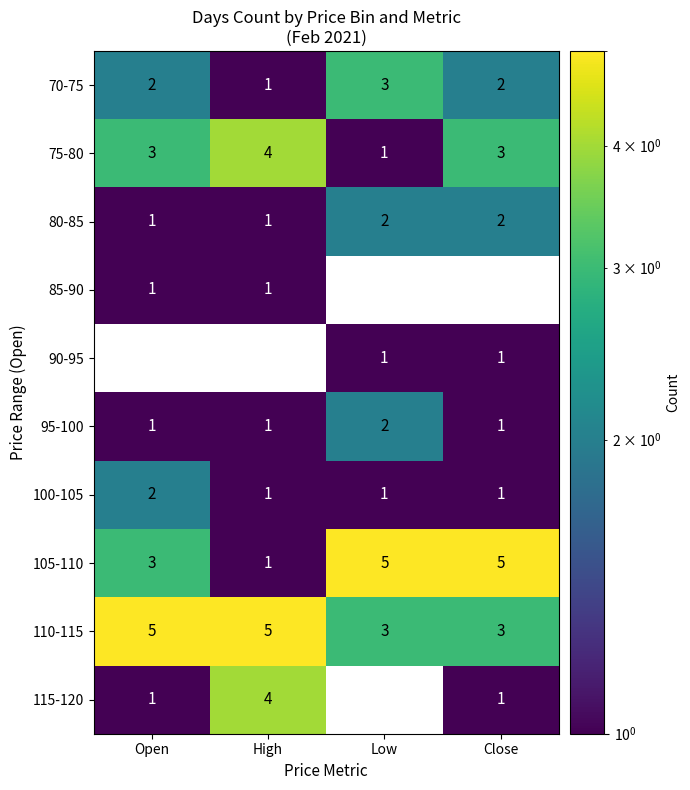

At which label does 75-80 reach its peak?

High